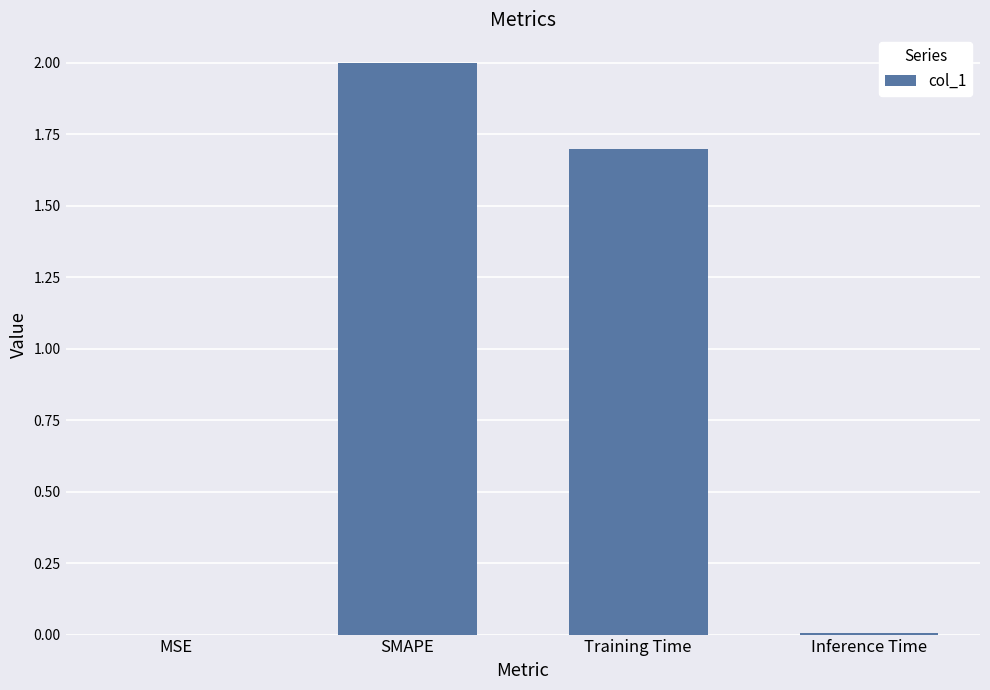

Where does the data first go above 1?

SMAPE